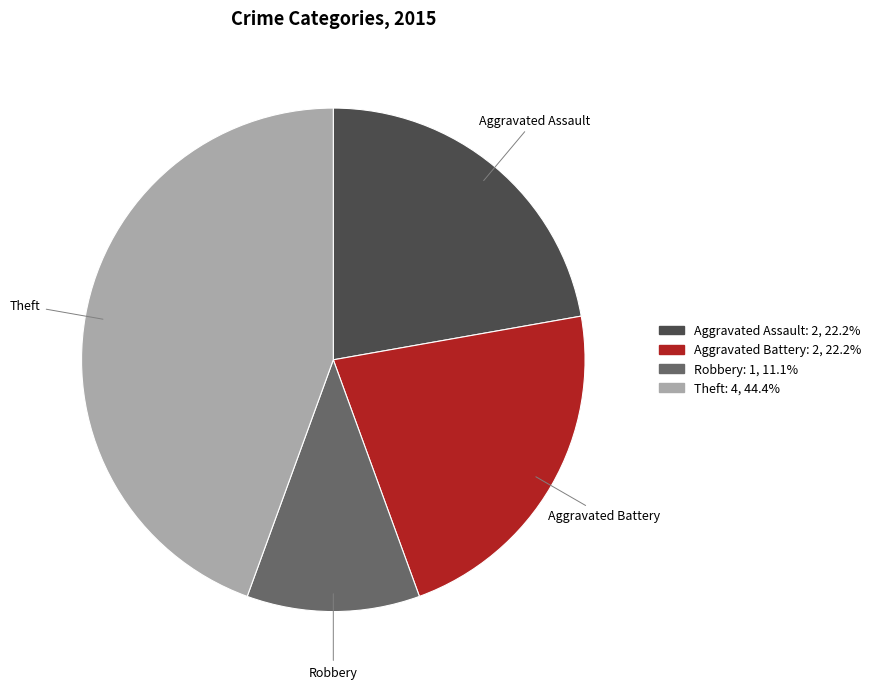

What is the ratio of the value at Robbery to the value at Aggravated Assault?

0.5